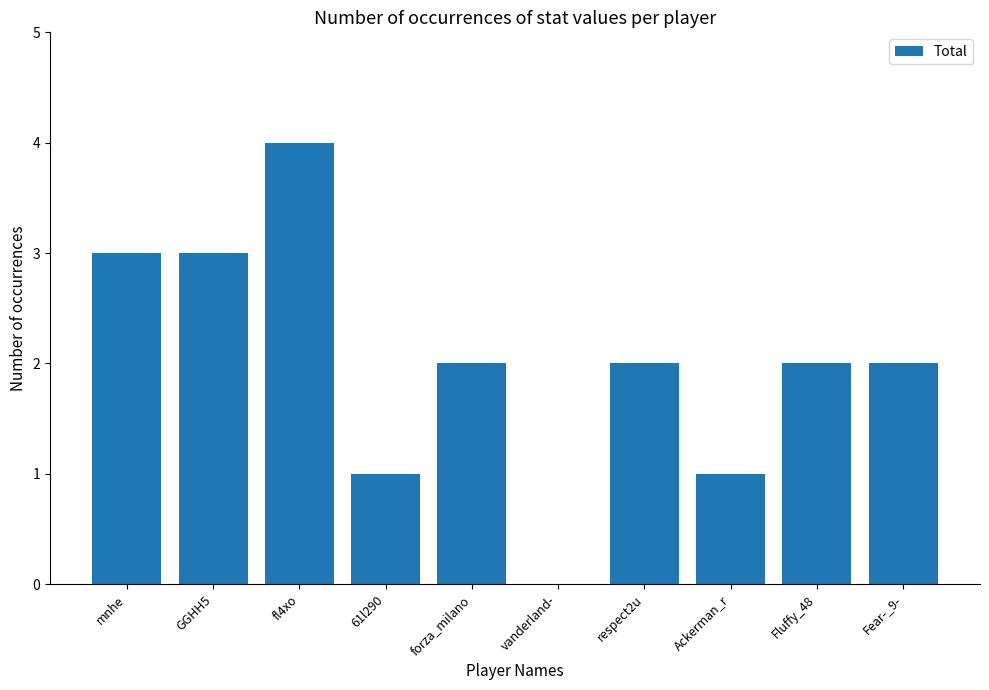

Reading left to right, transcribe all the data shown in this chart.

mnhe=3	GGHH5=3	fl4xo=4	61l290=1	forza_milano=2	vanderland-=0	respect2u=2	Ackerman_r=1	Fluffy_48=2	Fear-_9-=2